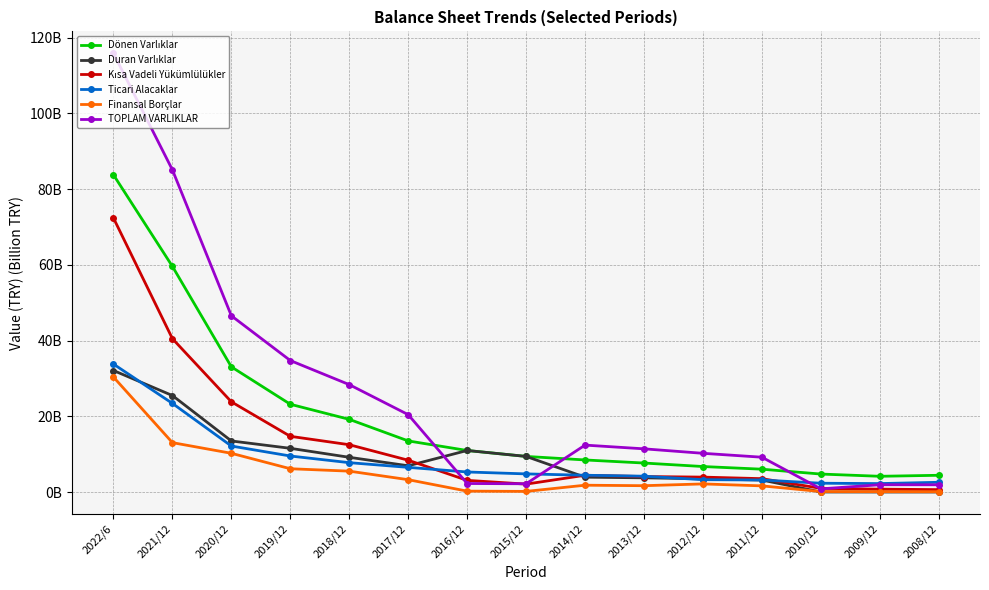

Is this an area chart (filled region under the line)?

No